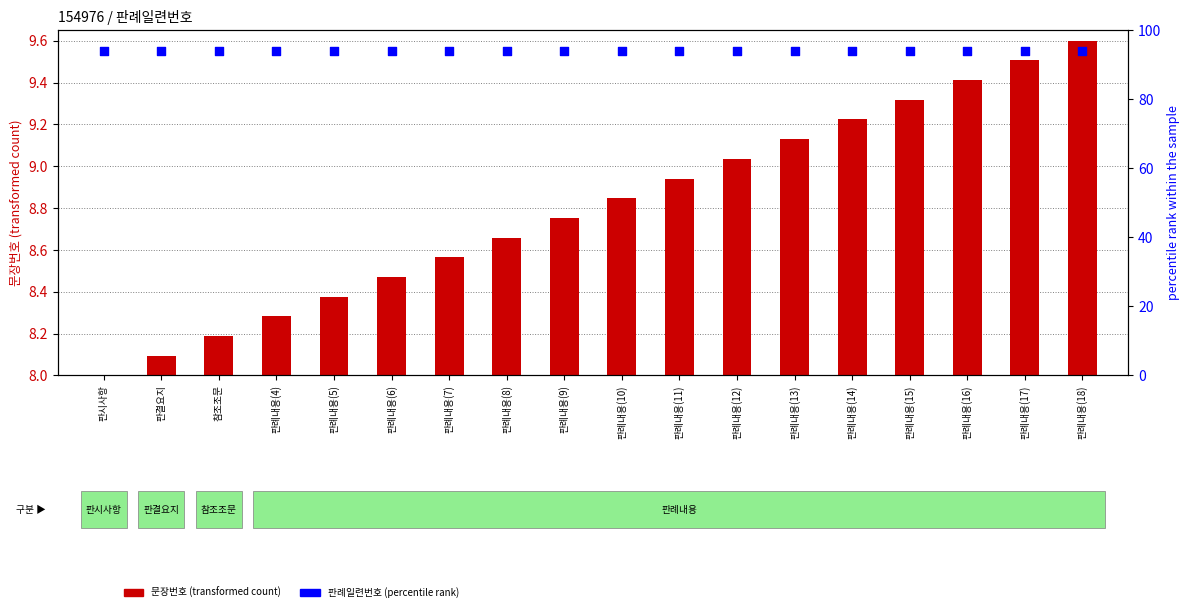

What are all the series names shown in the legend?

문장번호 (transformed count), 판례일련번호 (percentile rank)